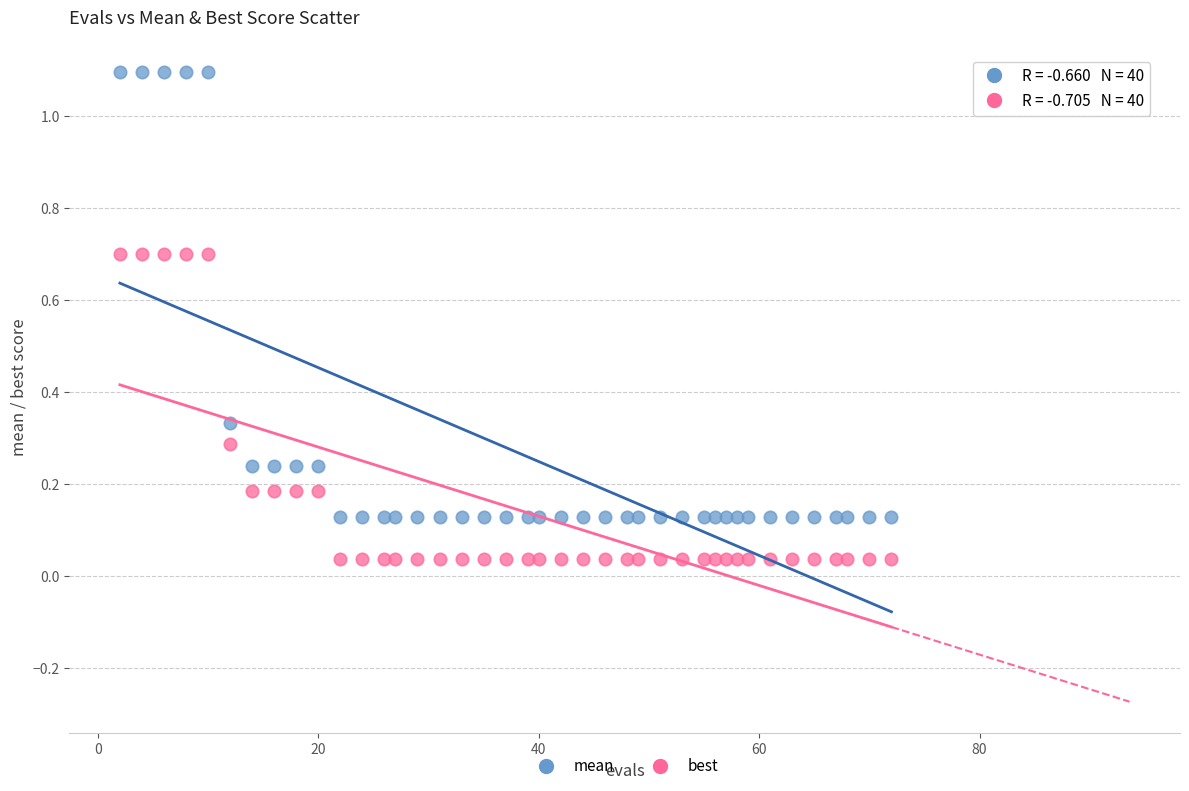

Which series has the largest Y range (max minus min)?

mean